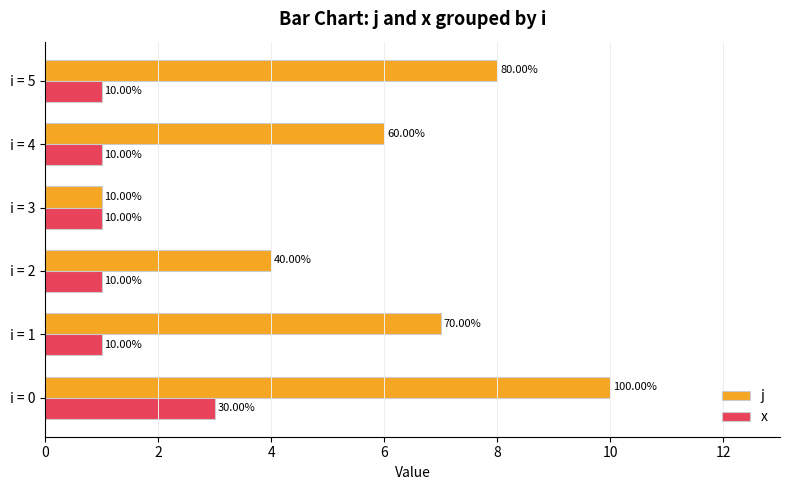

What is the sum of the j values at i = 0 and i = 1?

17